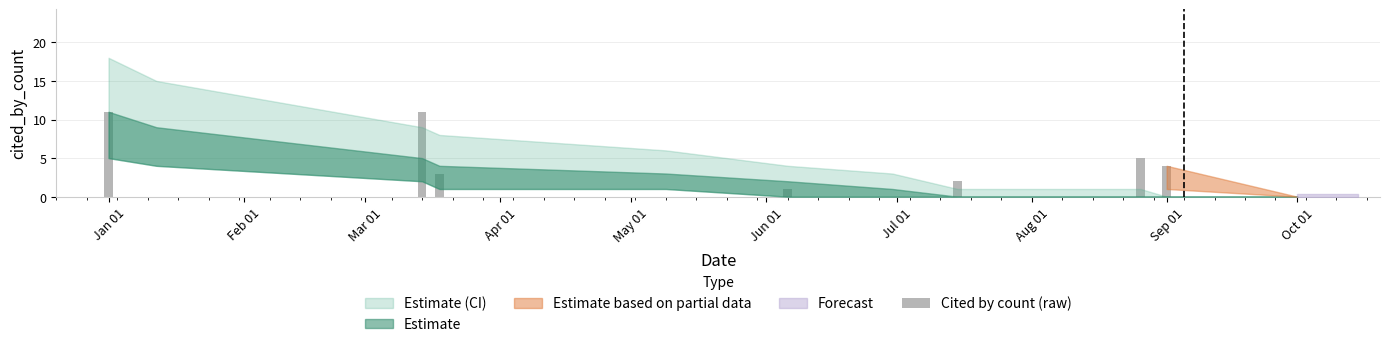

What is the sum of all values?

37